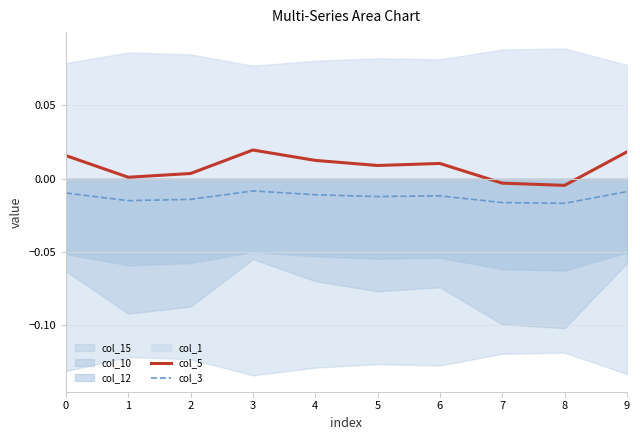

True or false: col_5 has a value of 0.0 at 0.

False